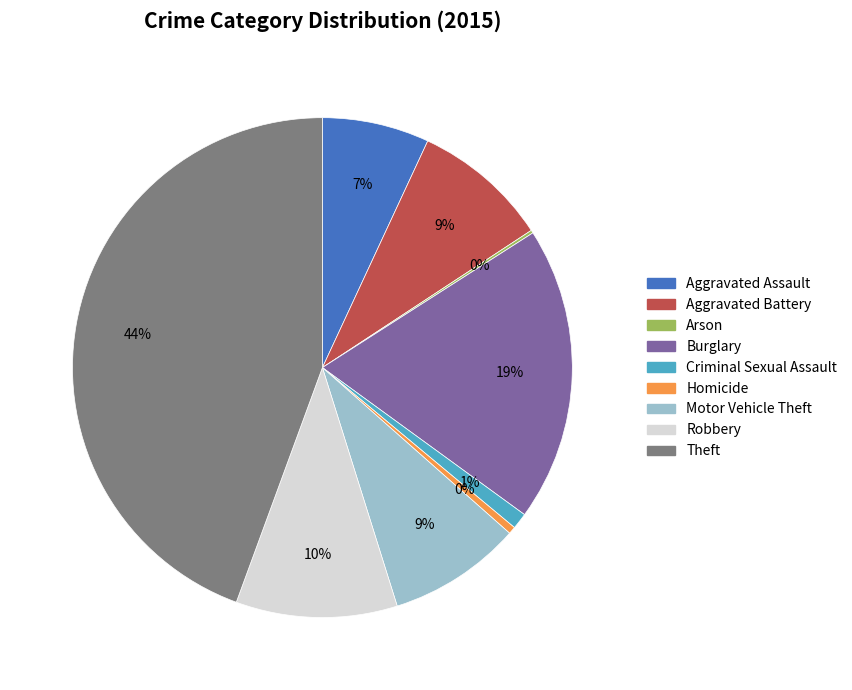

Which slice is the largest?

Theft